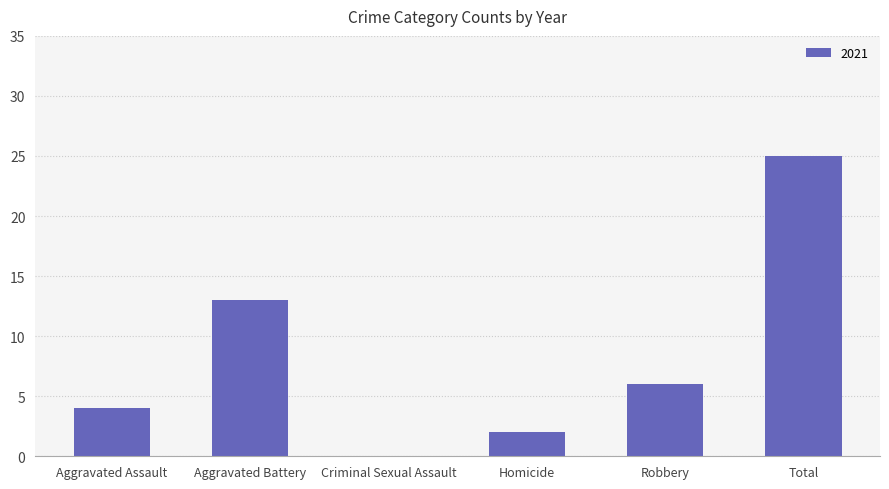

Which category has the highest value across all series?

Total